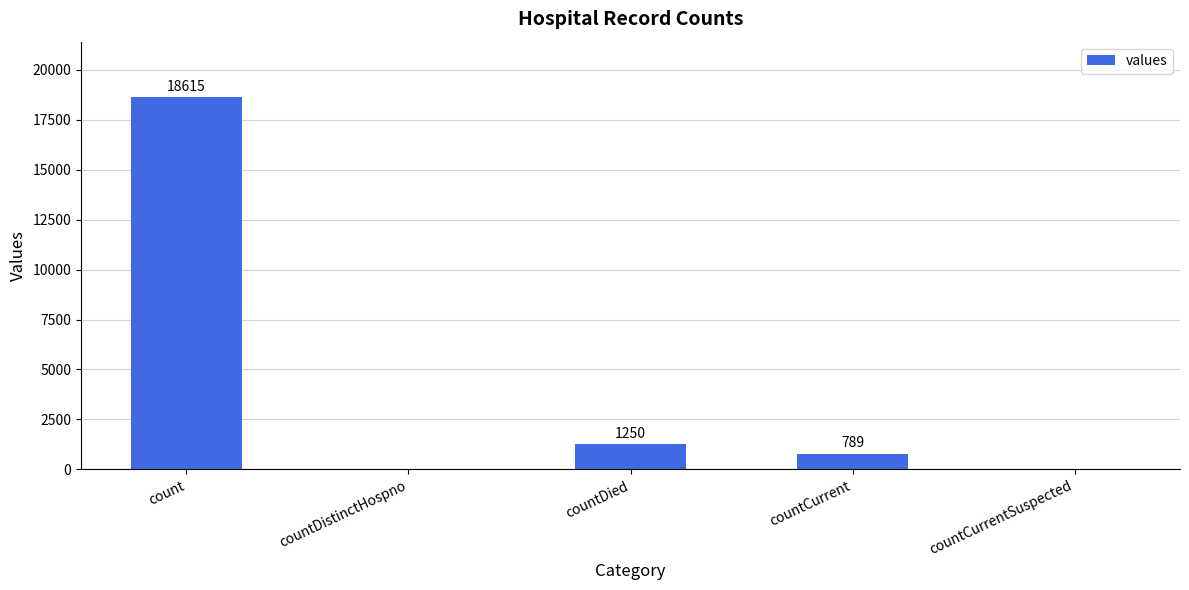

What is the change in value from countDistinctHospno to countCurrent?

+789